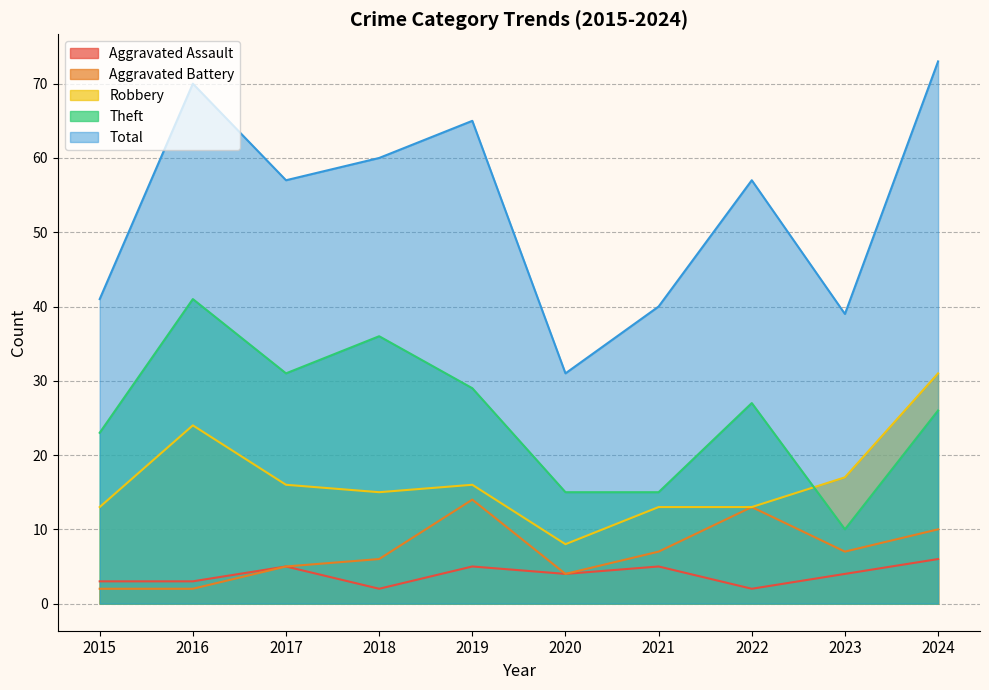

Reading left to right, what are all the values shown in this chart?

Aggravated Assault: 2015=3	2016=3	2017=5	2018=2	2019=5	2020=4	2021=5	2022=2	2023=4	2024=6
Aggravated Battery: 2015=2	2016=2	2017=5	2018=6	2019=14	2020=4	2021=7	2022=13	2023=7	2024=10
Robbery: 2015=13	2016=24	2017=16	2018=15	2019=16	2020=8	2021=13	2022=13	2023=17	2024=31
Theft: 2015=23	2016=41	2017=31	2018=36	2019=29	2020=15	2021=15	2022=27	2023=10	2024=26
Total: 2015=41	2016=70	2017=57	2018=60	2019=65	2020=31	2021=40	2022=57	2023=39	2024=73